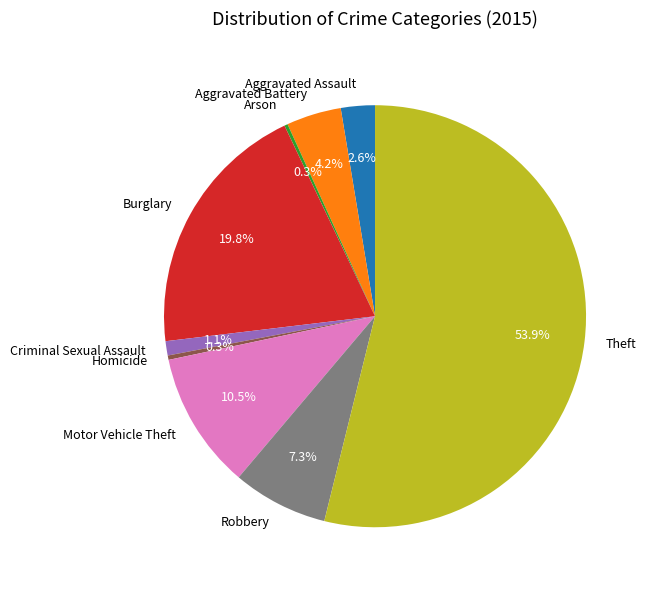

Between Criminal Sexual Assault and Burglary, which is larger?

Burglary